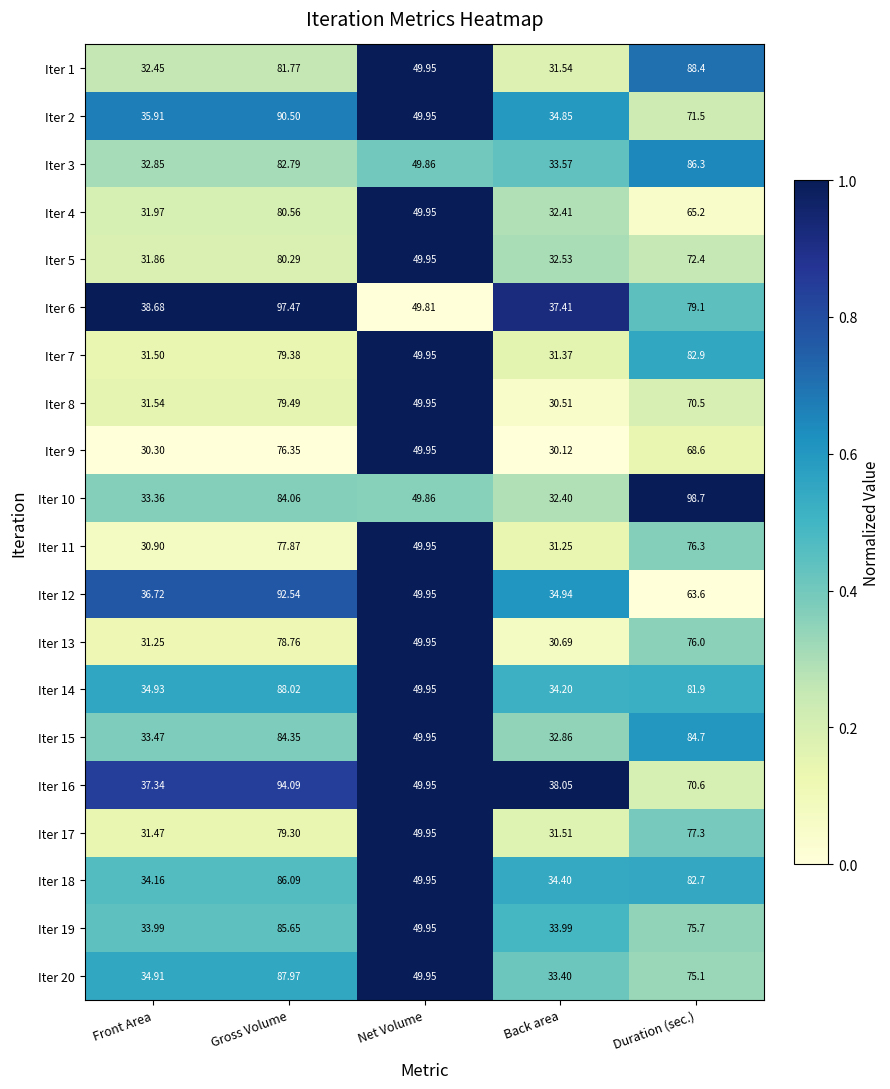

What is the total value across all series at Net Volume?

998.7